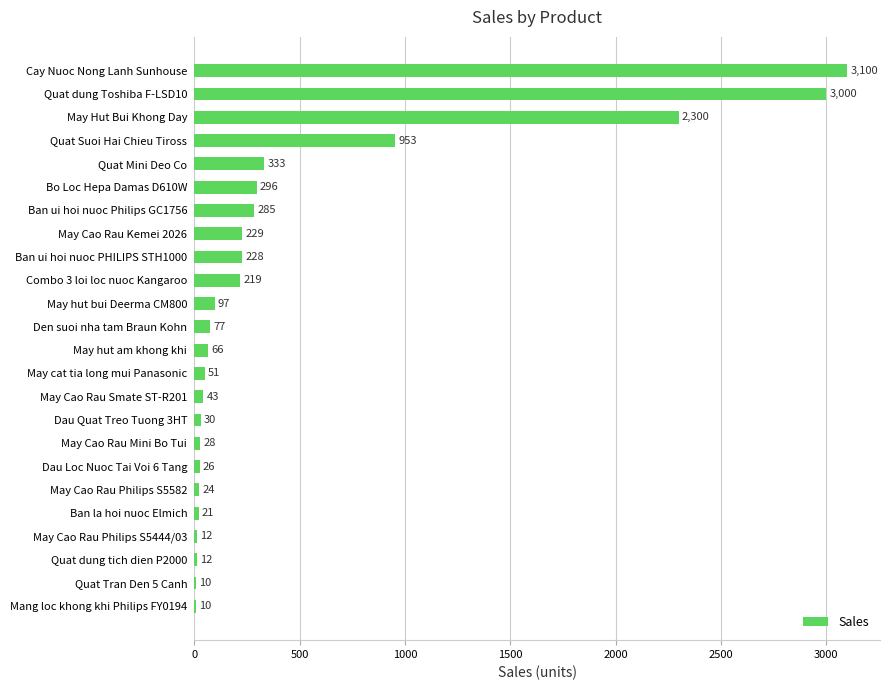

At which label is the value closest to 1555?

Quat Suoi Hai Chieu Tiross